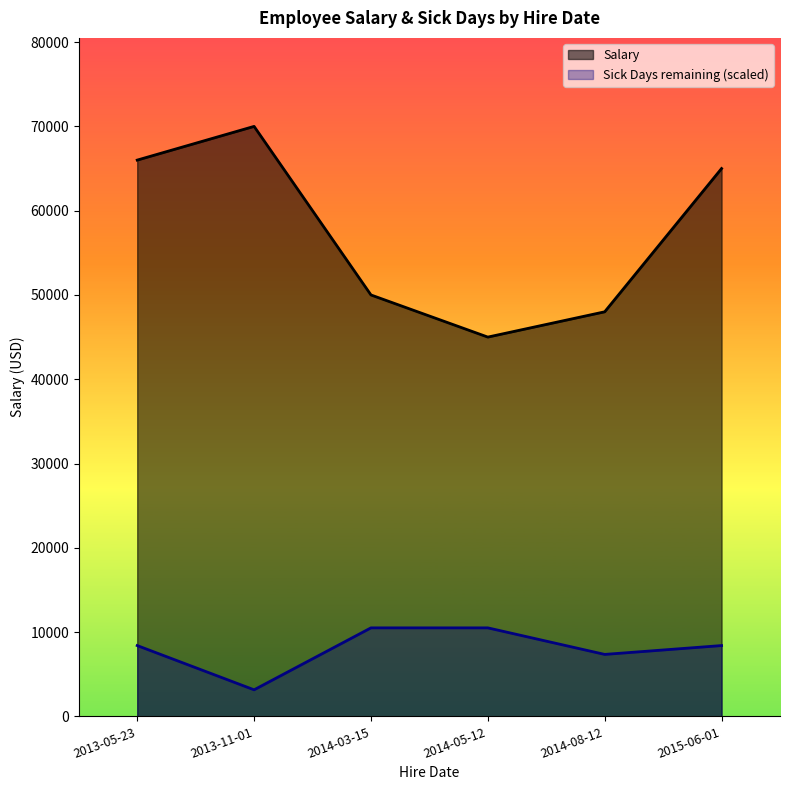

Between 2013-05-23 and 2014-05-12, which series saw the biggest shift?

Salary